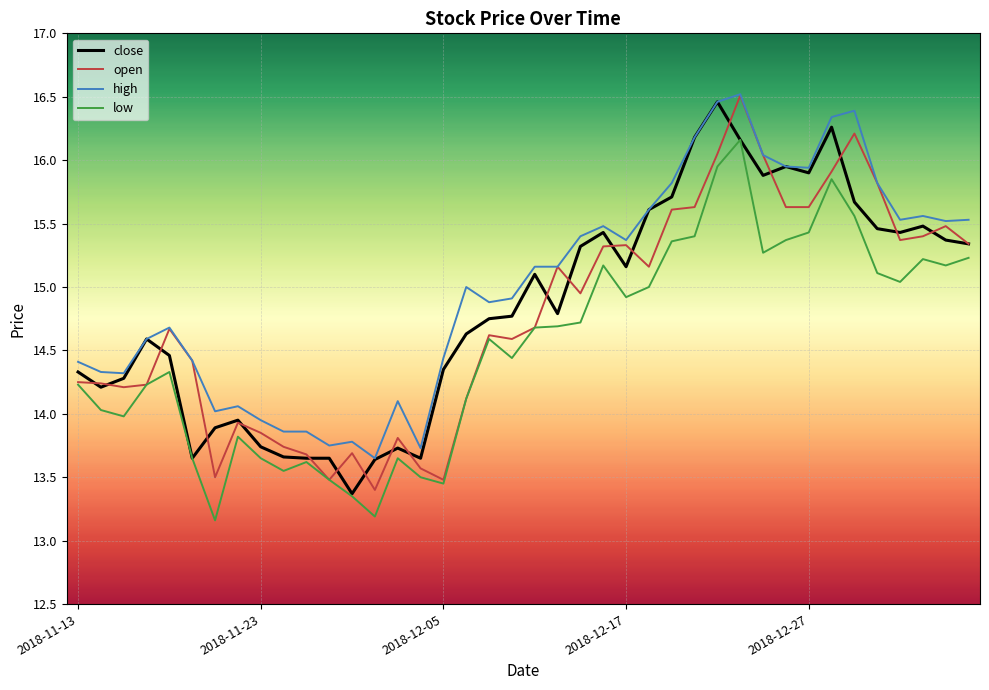

What are all the series names shown in the legend?

close, open, high, low